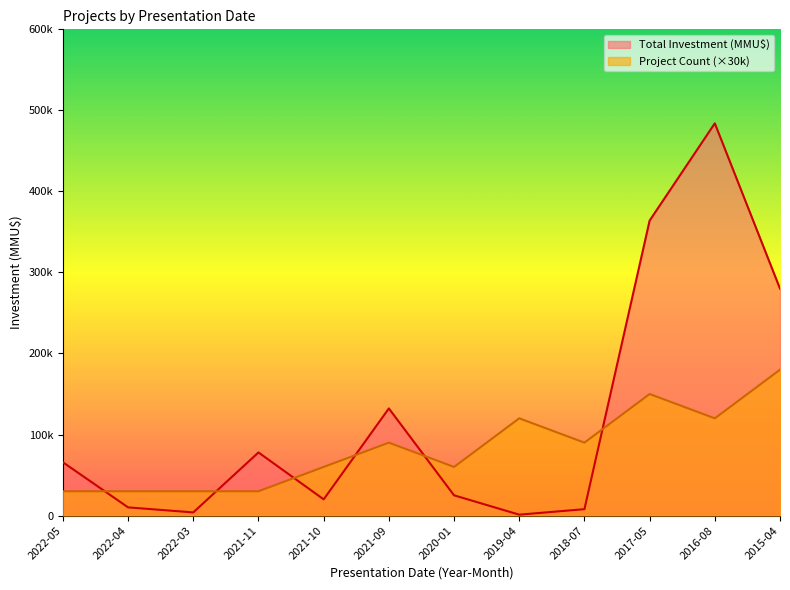

Between 2022-03 and 2022-05, which is larger?

2022-03